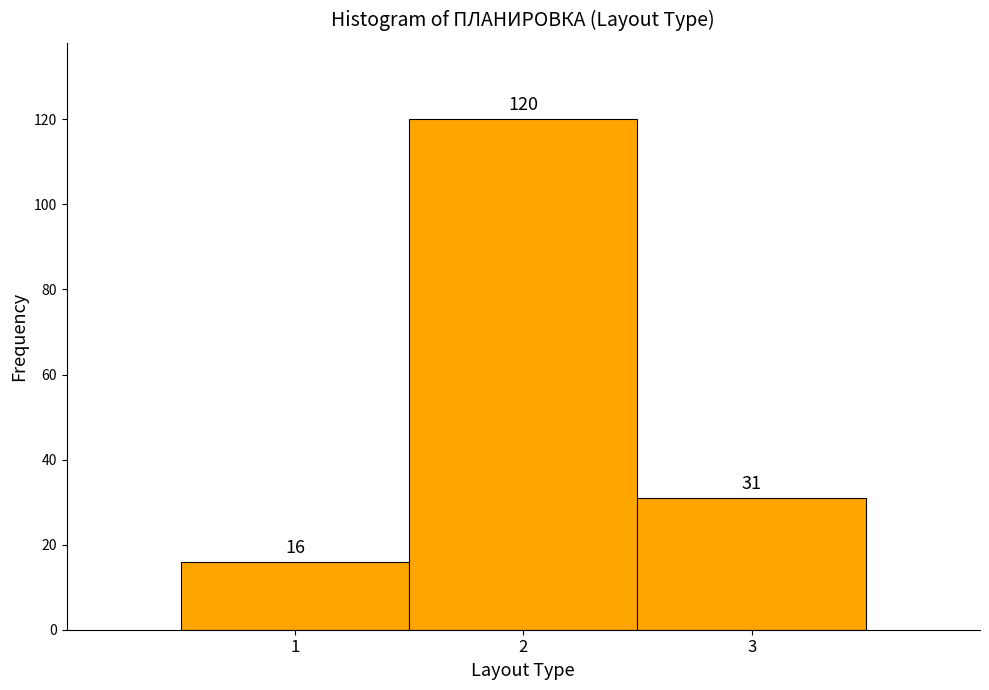

Reading left to right, transcribe this chart: for each bar, give the range it covers on the x-axis and its height.

0.5 to 1.5: 16
1.5 to 2.5: 120
2.5 to 3.5: 31